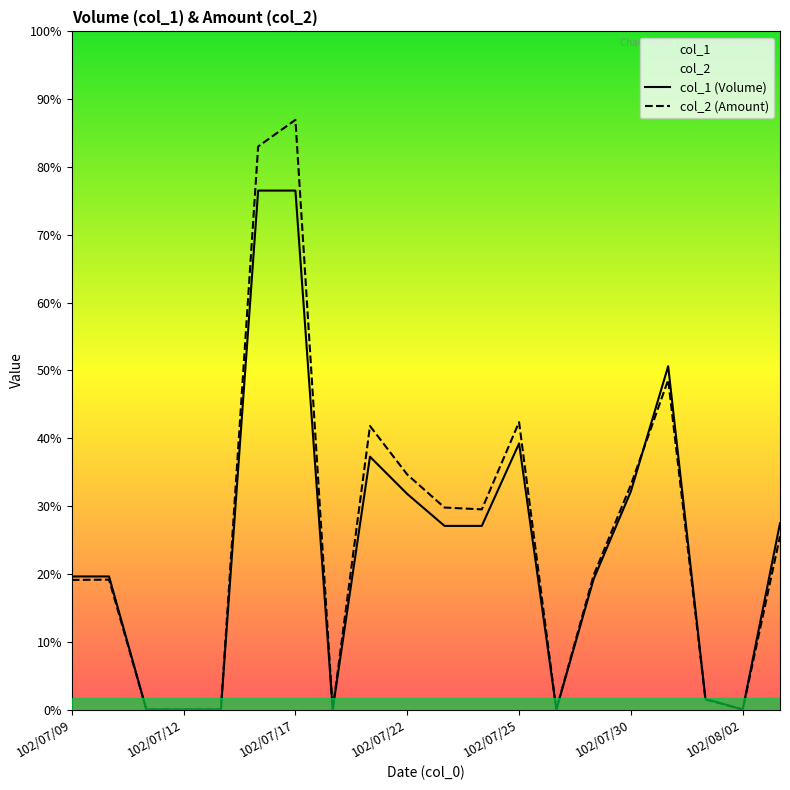

After their last crossing, which series has the higher values: col_1 (Volume) or col_2 (Amount)?

col_1 (Volume)